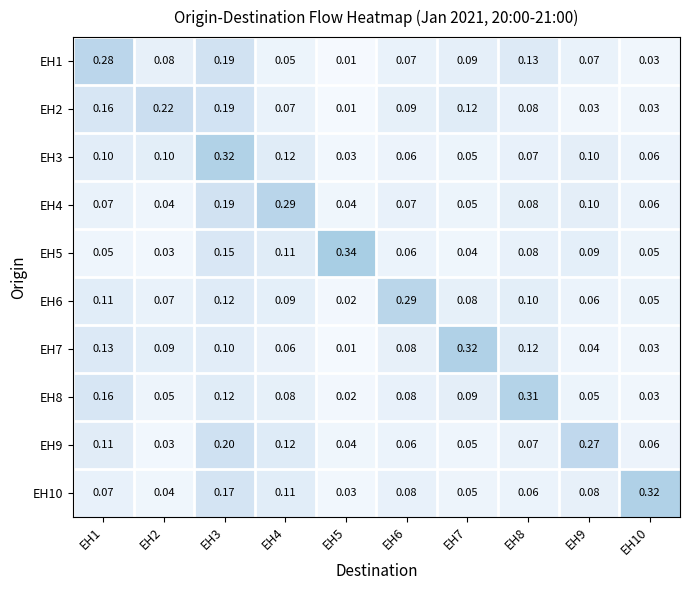

How many series are shown in this chart?

10